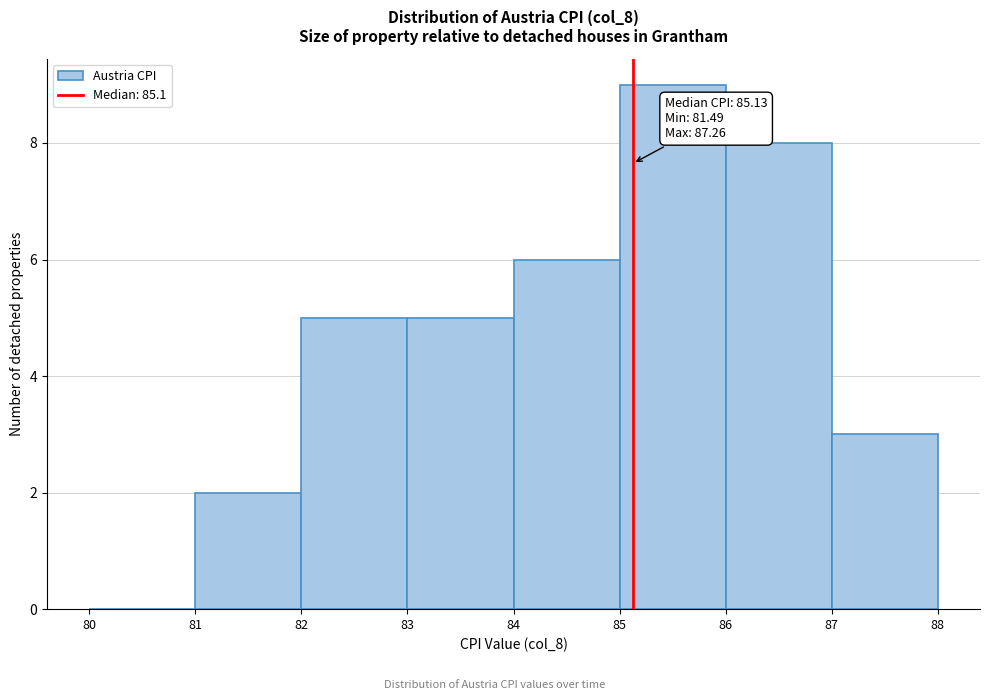

Which range on the x-axis has the tallest bar?

85 to 86